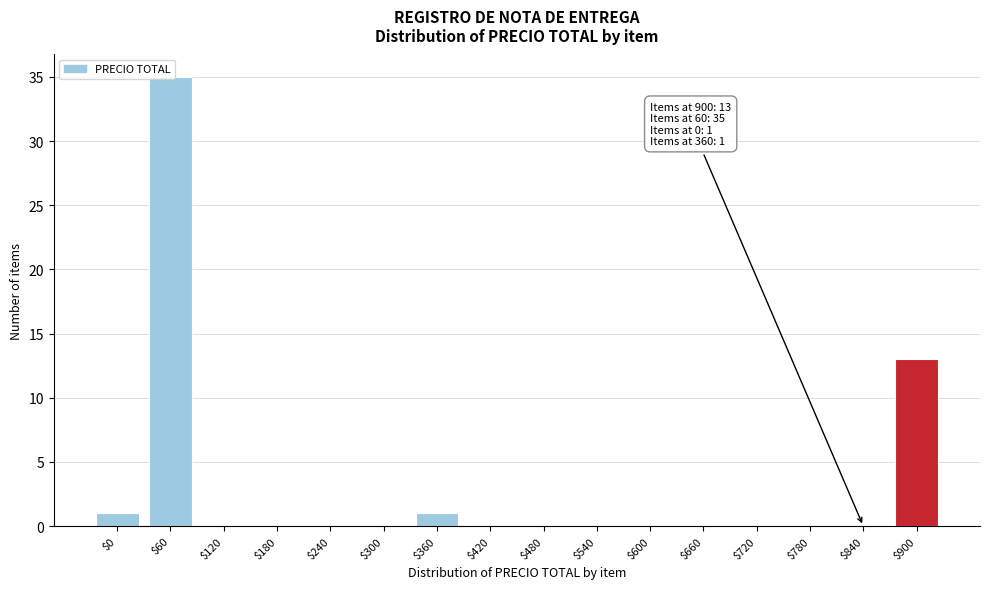

At which label is the value closest to 17?

$900